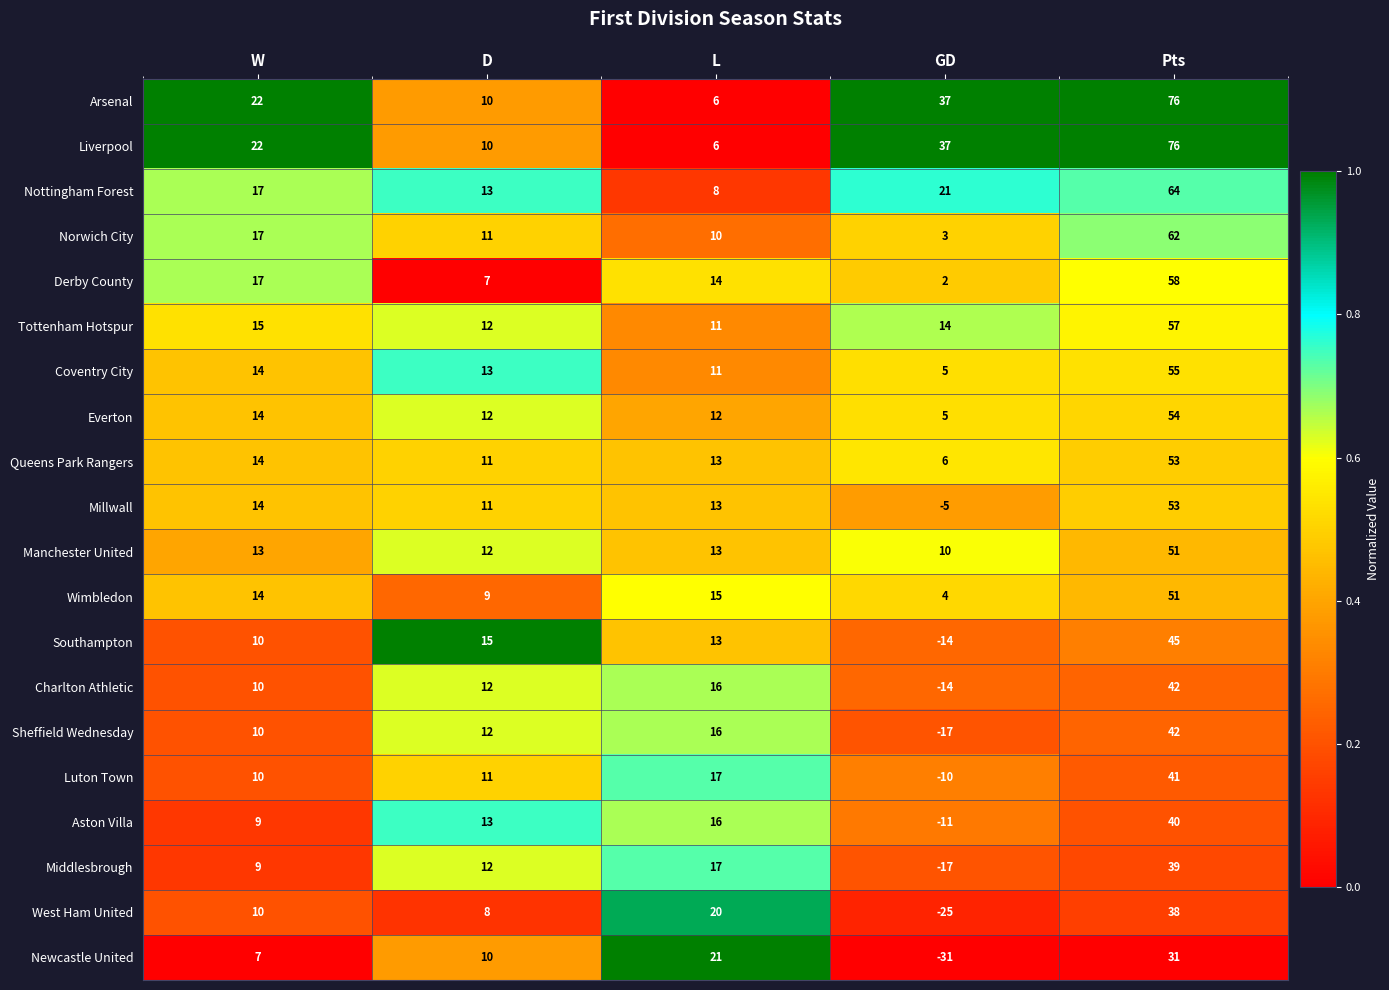

At which category is the sum across all series the highest?

Pts